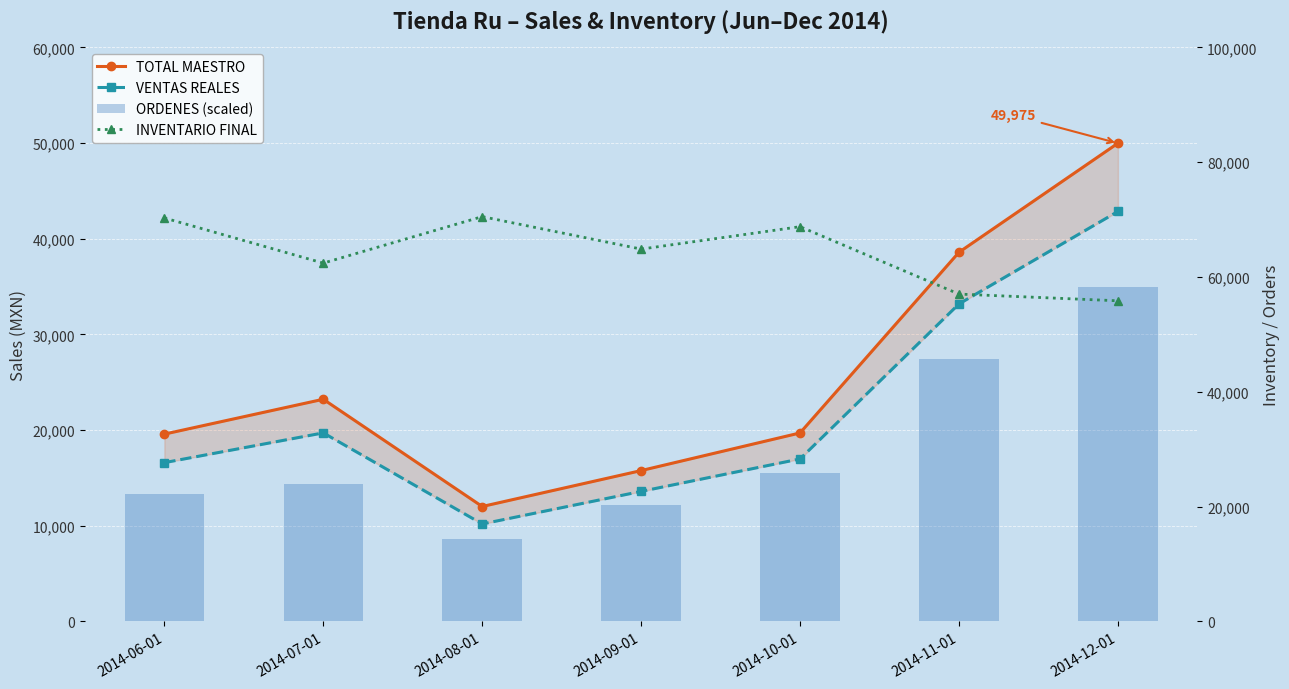

Is the value of INVENTARIO FINAL at 2014-10-01 greater than the value of VENTAS REALES at 2014-06-01?

Yes